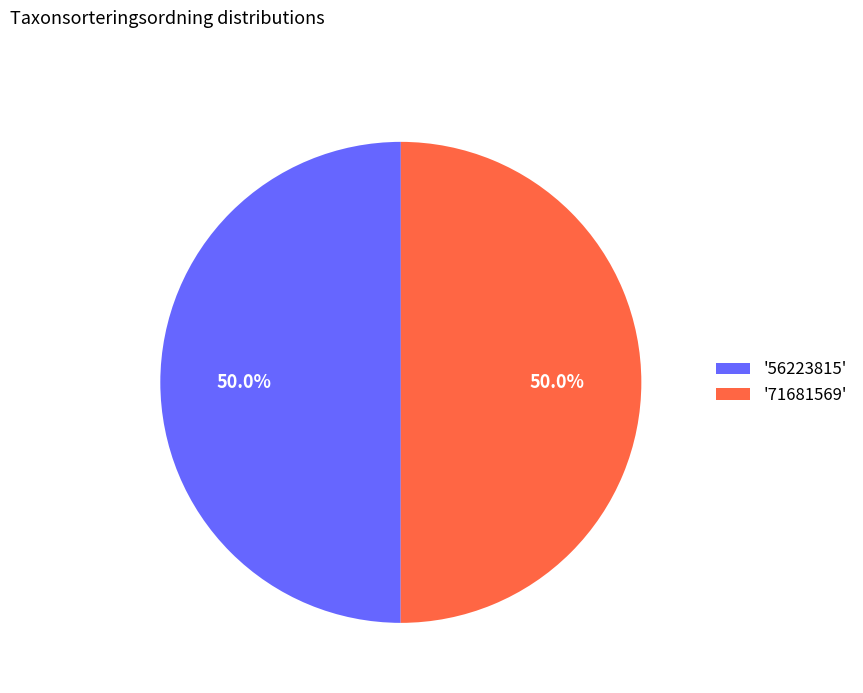

What is the total percentage of '56223815' and '71681569'?

100.0%